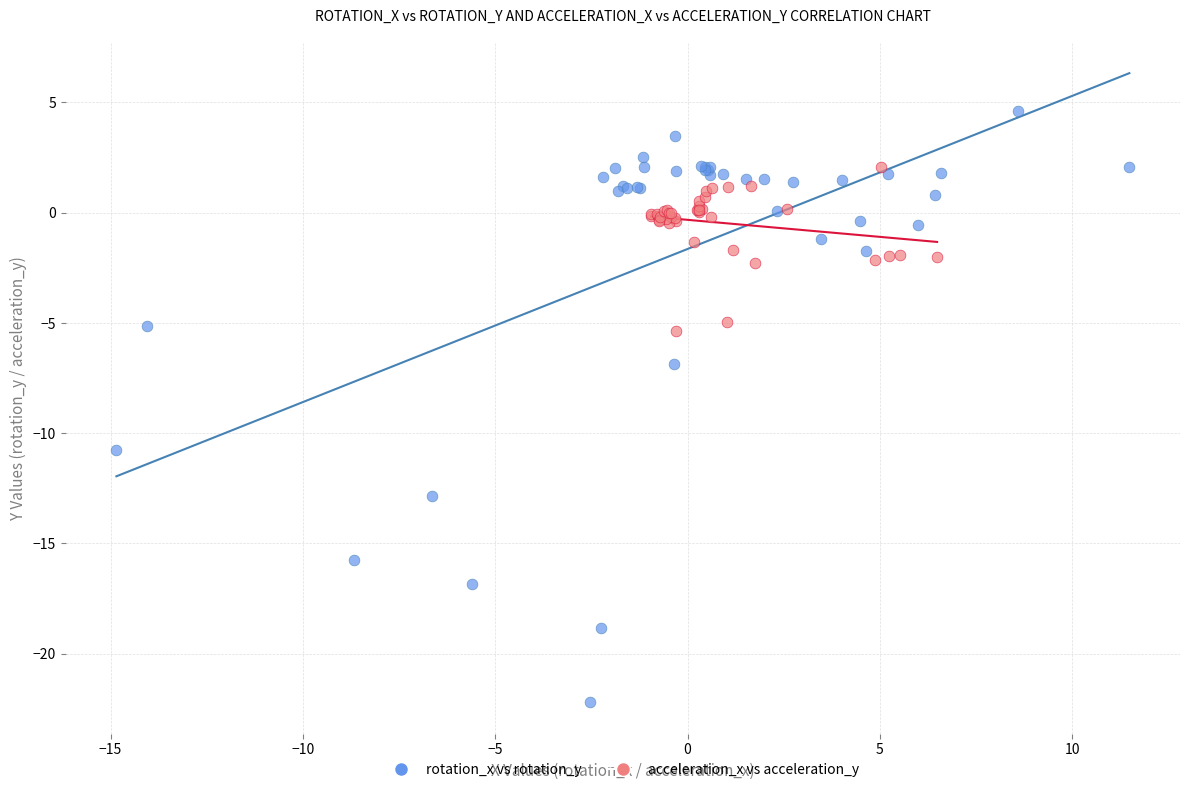

What are all the series names shown in the legend?

rotation_x vs rotation_y, acceleration_x vs acceleration_y